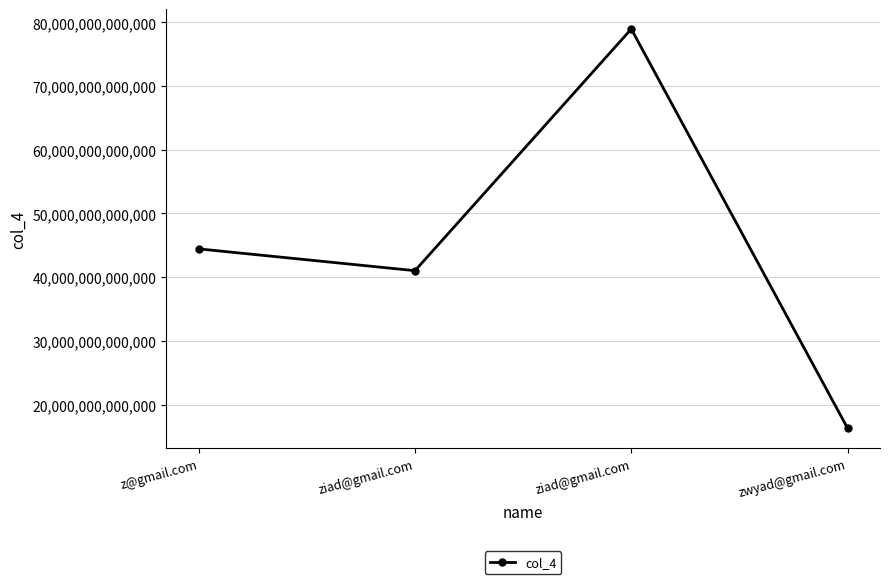

The chart shows a value of 3730786148607 at zwyad@gmail.com. True or false?

False